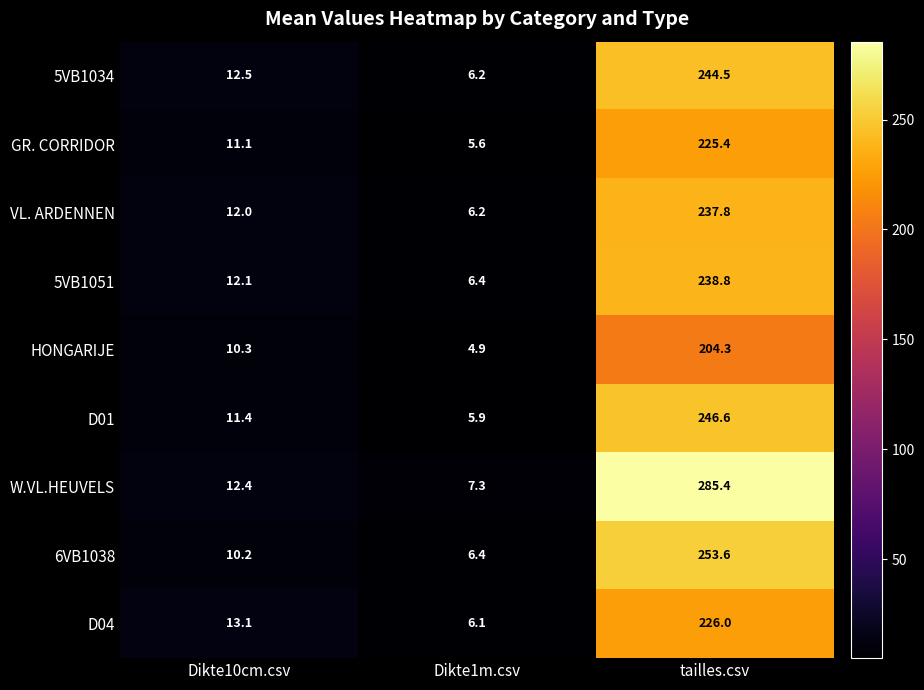

Reading right to left, extract all data points from this chart.

5VB1034: tailles.csv=244.5	Dikte1m.csv=6.2	Dikte10cm.csv=12.5
GR. CORRIDOR: tailles.csv=225.4	Dikte1m.csv=5.6	Dikte10cm.csv=11.1
VL. ARDENNEN: tailles.csv=237.8	Dikte1m.csv=6.2	Dikte10cm.csv=12.0
5VB1051: tailles.csv=238.8	Dikte1m.csv=6.4	Dikte10cm.csv=12.1
HONGARIJE: tailles.csv=204.3	Dikte1m.csv=4.9	Dikte10cm.csv=10.3
D01: tailles.csv=246.6	Dikte1m.csv=5.9	Dikte10cm.csv=11.4
W.VL.HEUVELS: tailles.csv=285.4	Dikte1m.csv=7.3	Dikte10cm.csv=12.4
6VB1038: tailles.csv=253.6	Dikte1m.csv=6.4	Dikte10cm.csv=10.2
D04: tailles.csv=226.0	Dikte1m.csv=6.1	Dikte10cm.csv=13.1